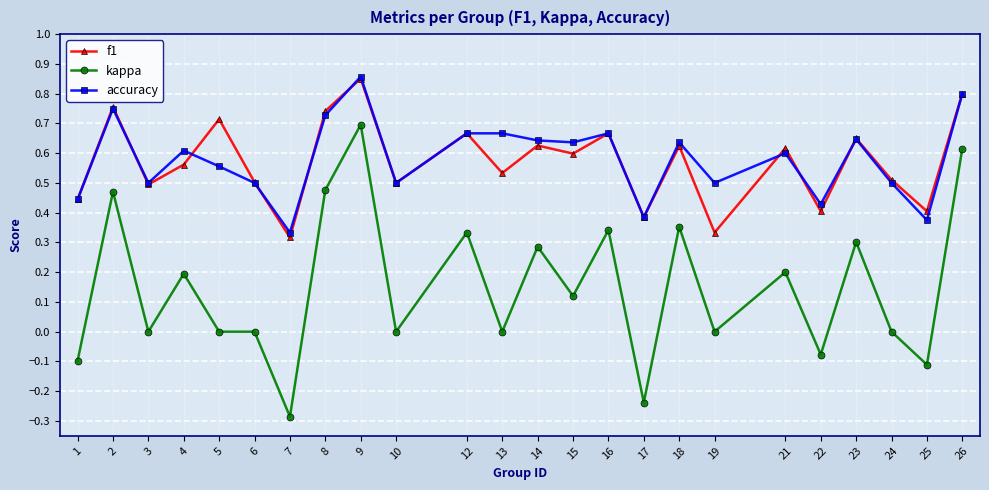

Which category has the lowest value in the accuracy series?

7